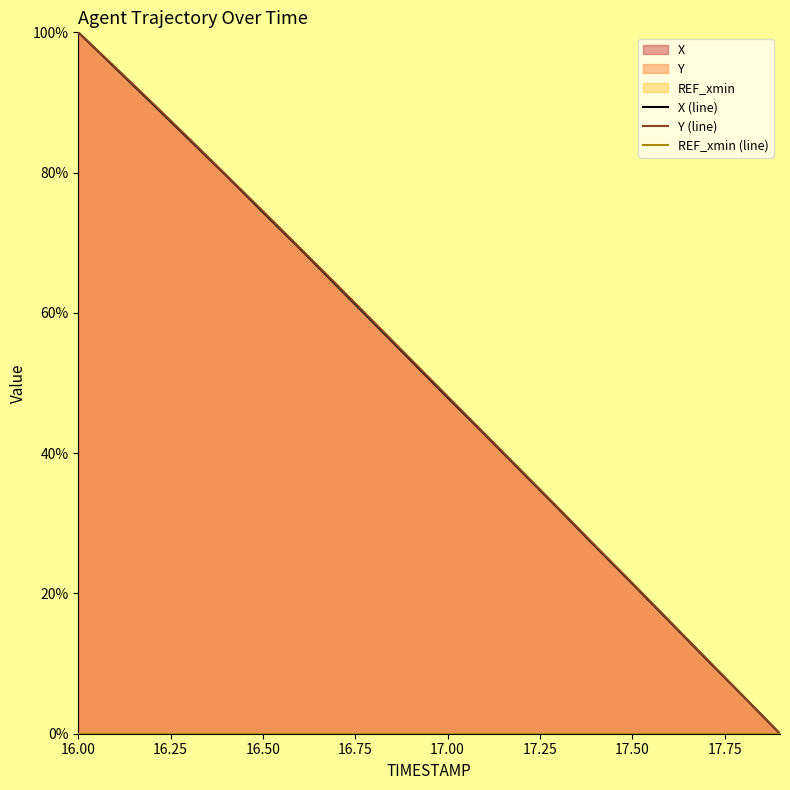

What is the maximum value for Y (line)?

100.0